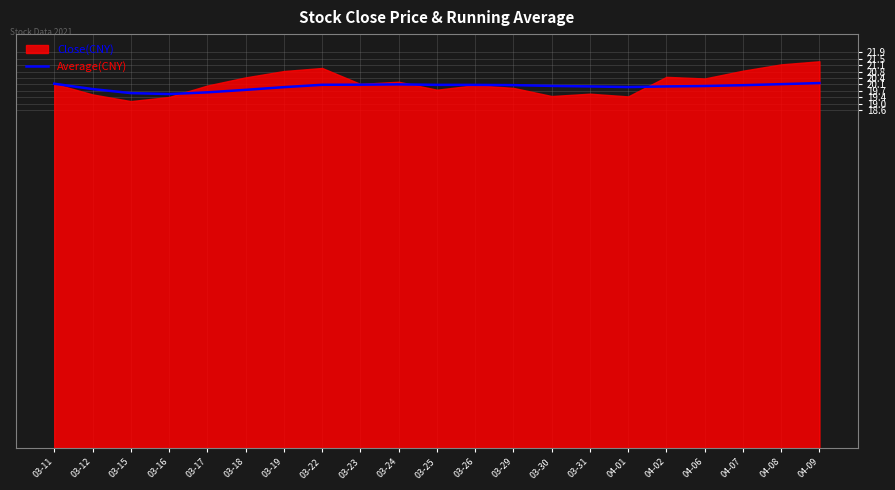

Where is the first local maximum?

03-24